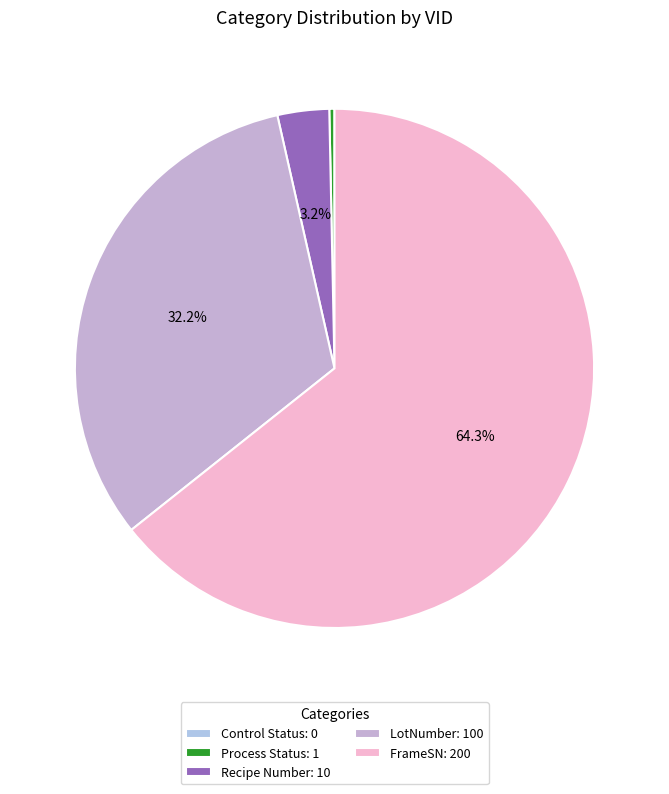

Does Control Status represent more than half of the total?

No